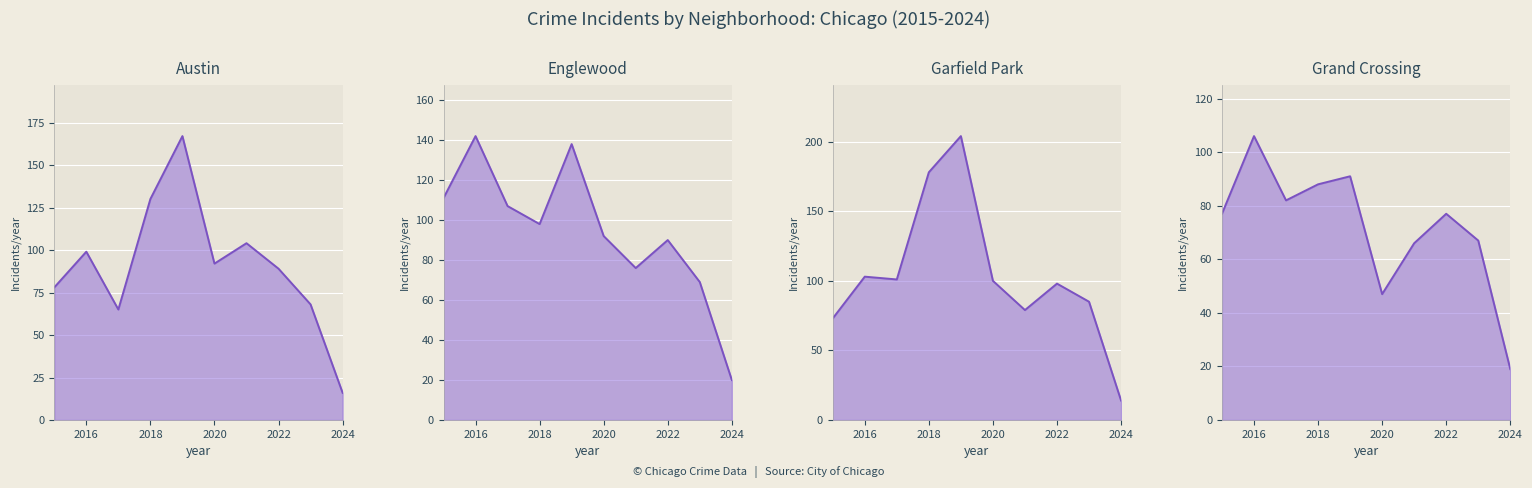

What is the total value across all series at 2021?

325